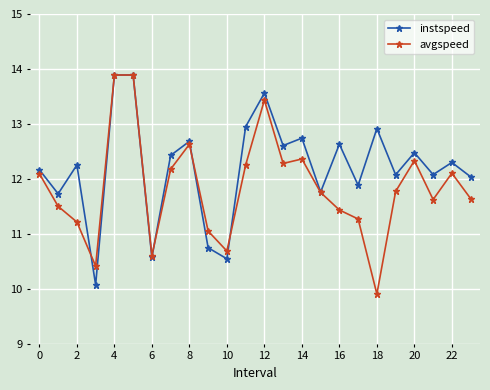

What is the value of the avgspeed point at the 24th from the left?

11.6